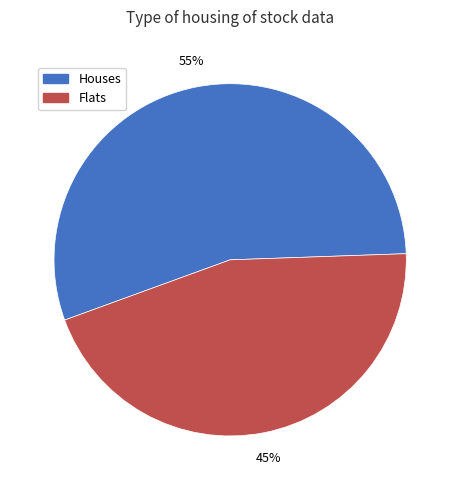

Is it true that Flats is 45% of the pie?

True